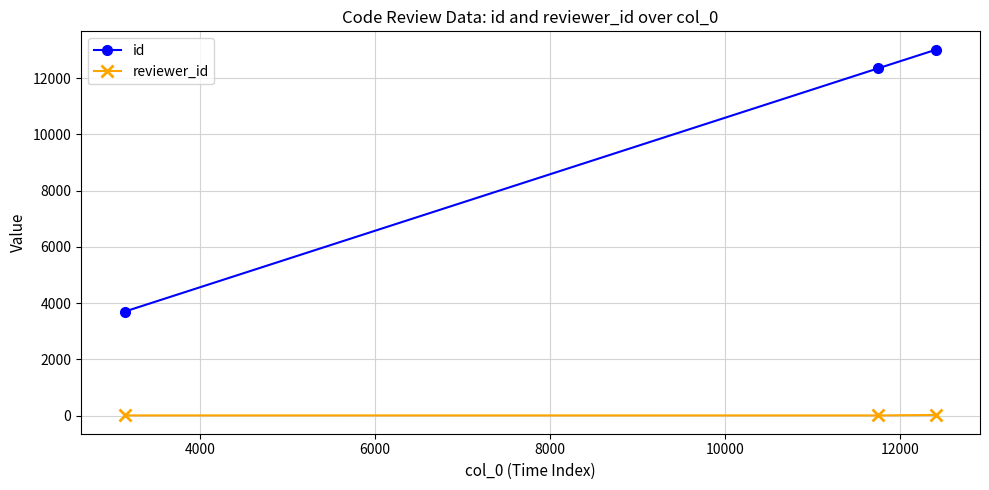

At how many categories does at least one series exceed 3283?

3